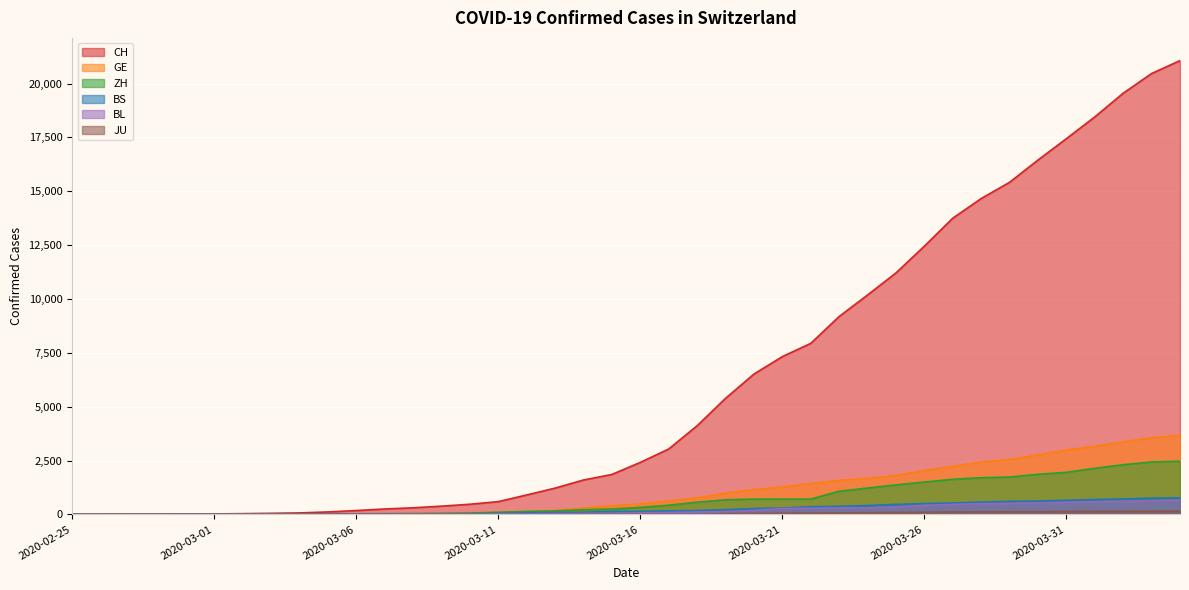

True or false: CH and BL cross at least once.

False